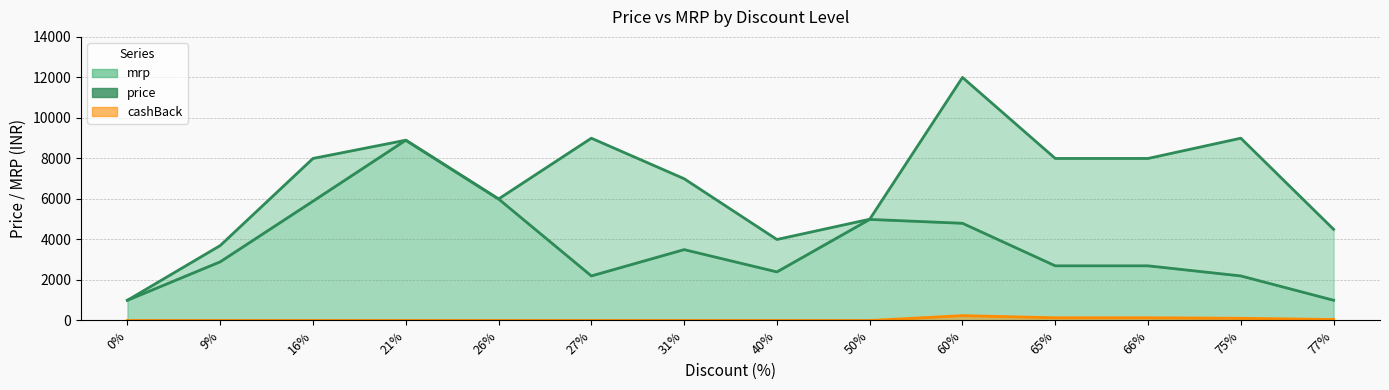

Which has a higher value, 40% or 66%?

66%